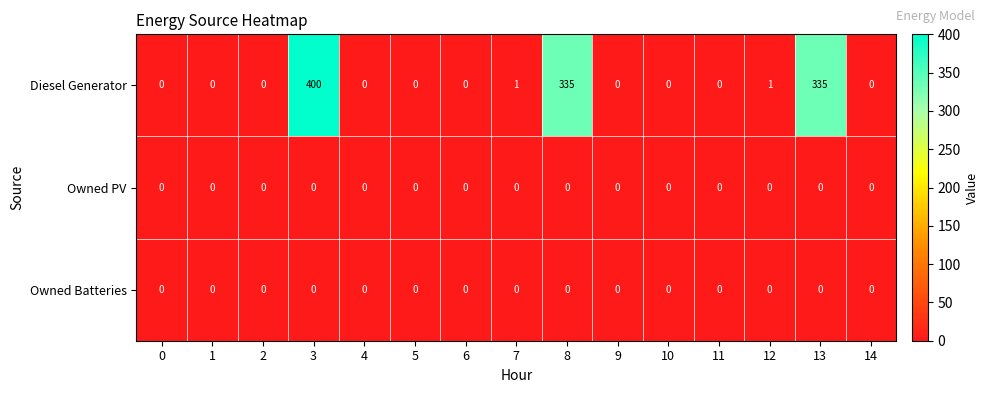

At which category is the sum across all series the highest?

3